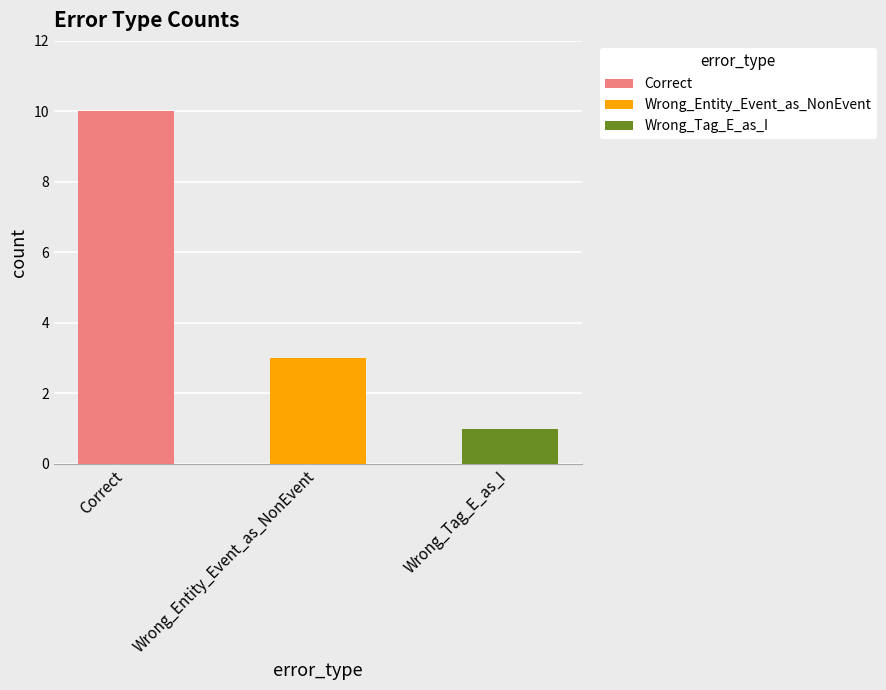

Rank the categories by value from lowest to highest.

Wrong_Tag_E_as_I, Wrong_Entity_Event_as_NonEvent, Correct